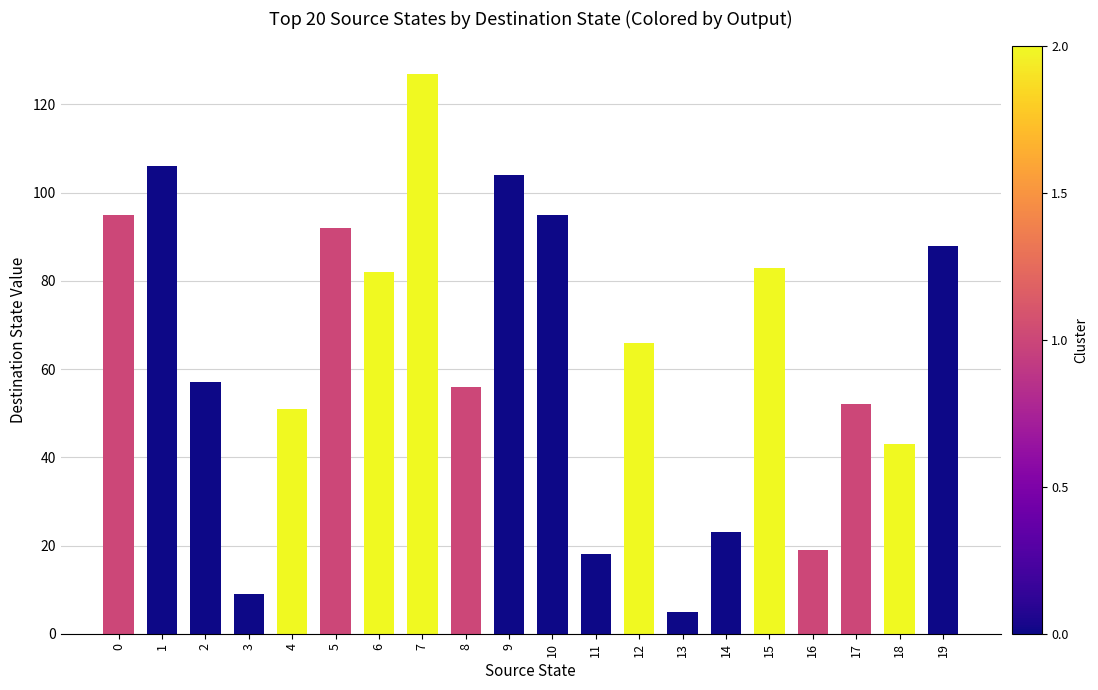

What is the sum of all values?

1271